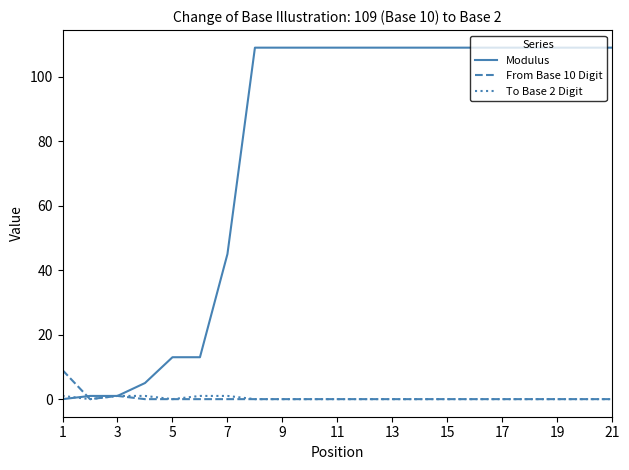

Which series has the largest total across all categories?

Modulus